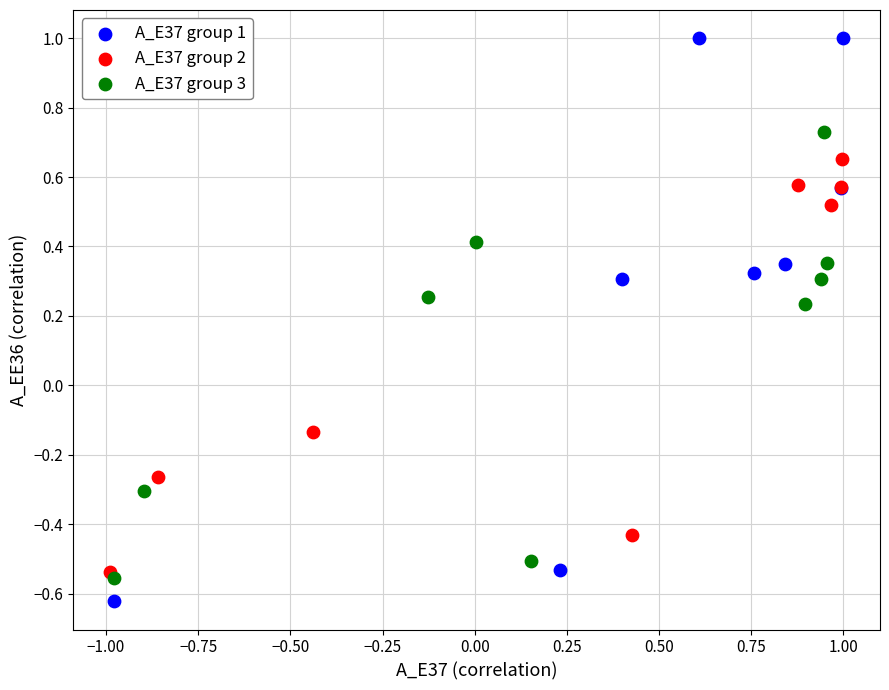

Which series contains the highest Y value?

A_E37 group 1